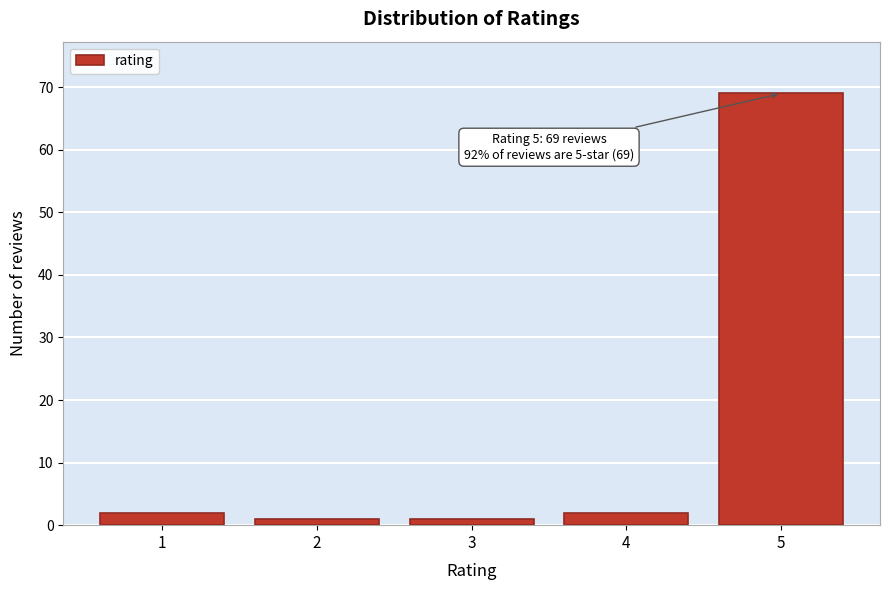

Reading left to right, extract all data points from this chart.

2	1	1	2	69